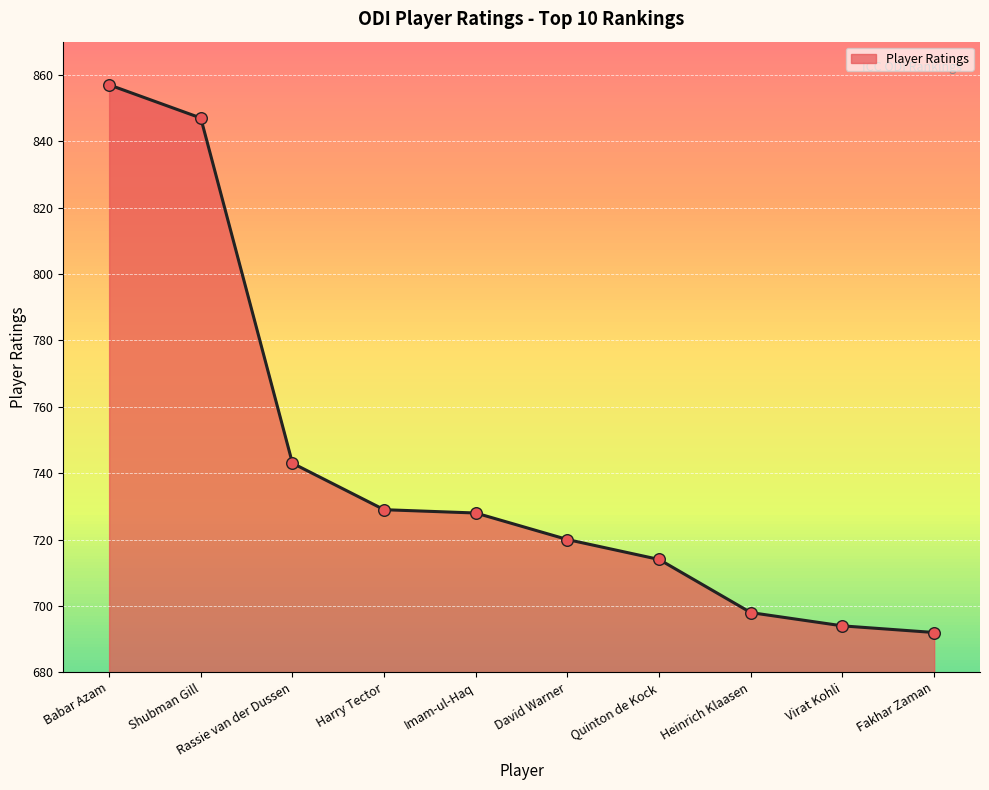

What is the ratio of the value at Harry Tector to the value at Fakhar Zaman?

1.1